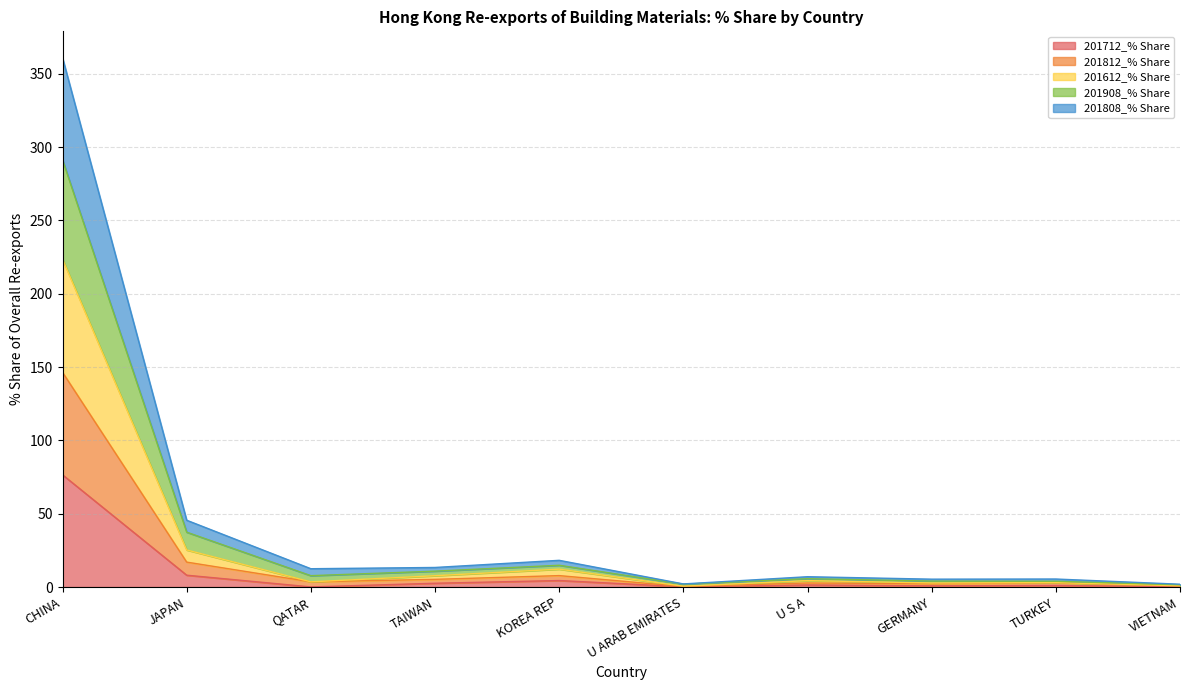

At which category is the sum across all series the highest?

CHINA